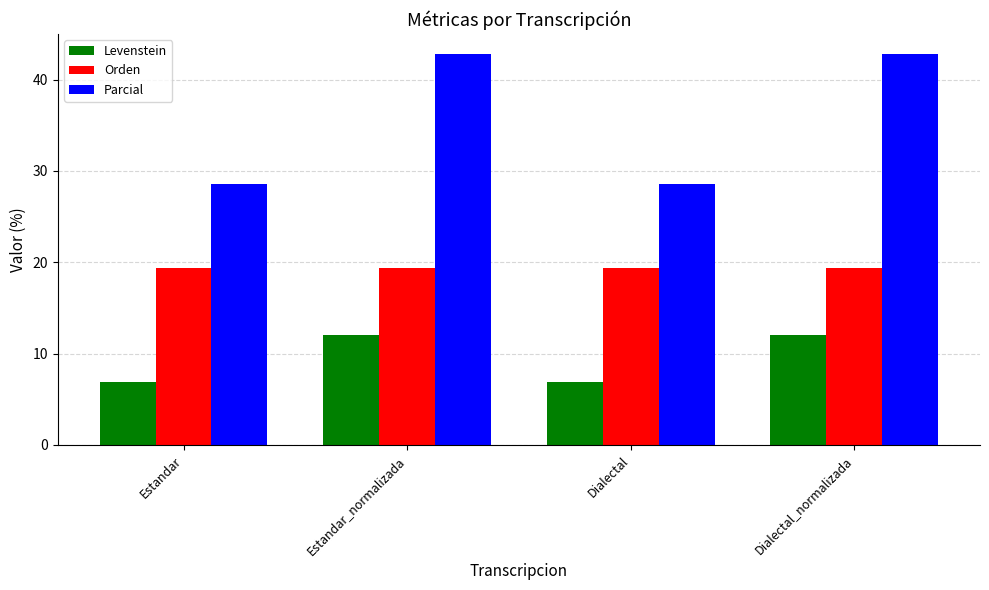

What is the minimum value for Orden?

19.4